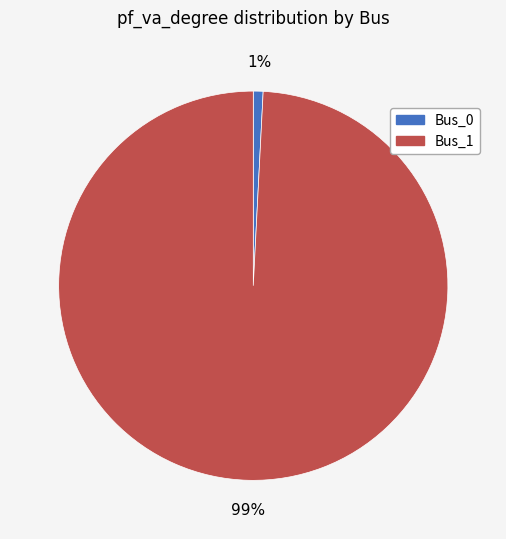

How many segments does this pie chart have?

2